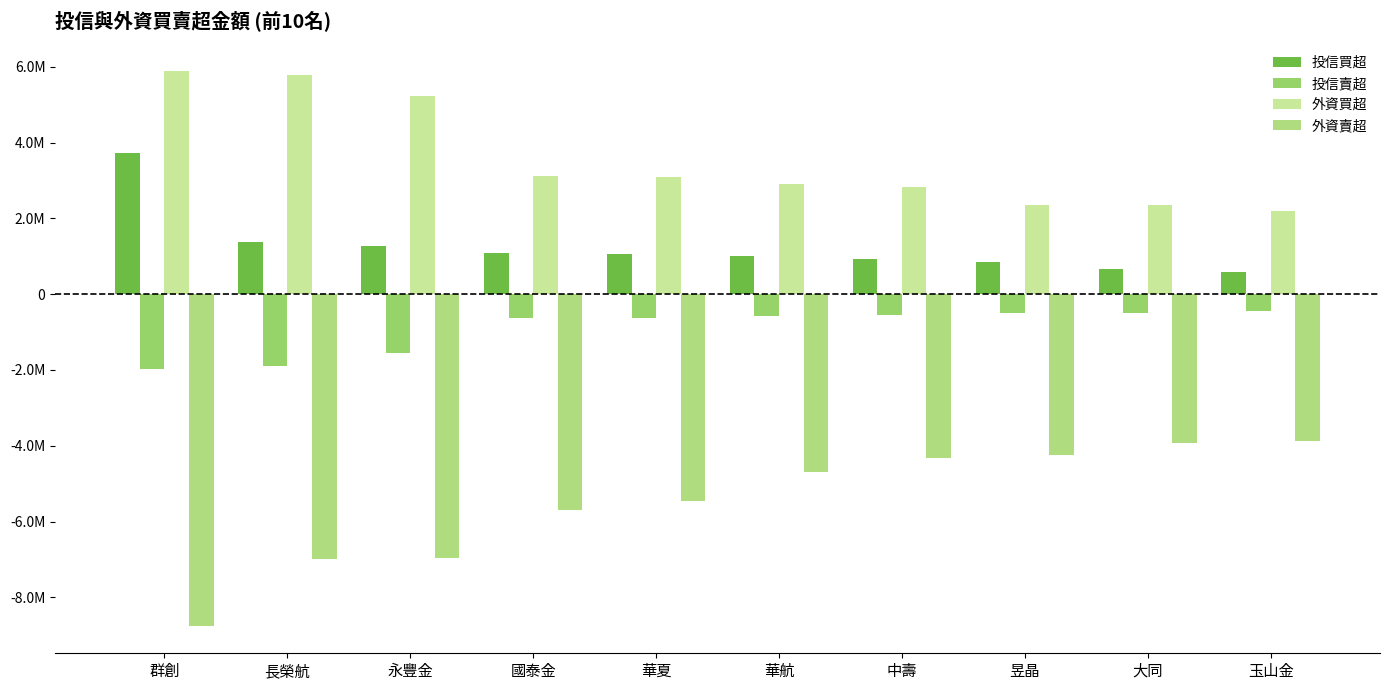

Is it true that 外資買超 equals 3100140 at 華夏?

True